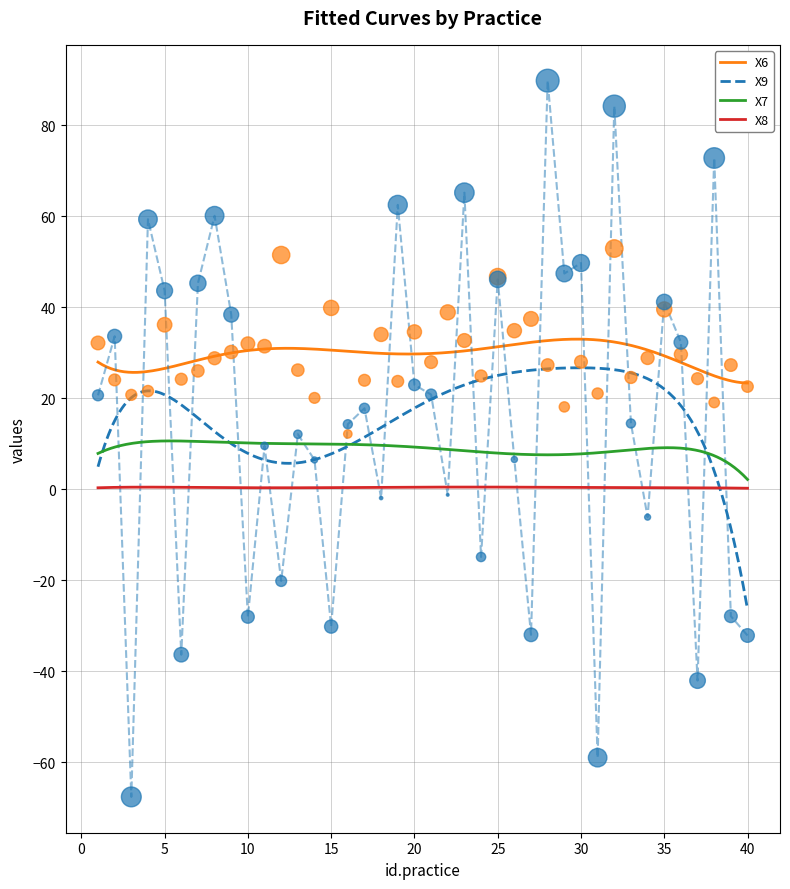

Which series reaches the maximum Y coordinate?

X9